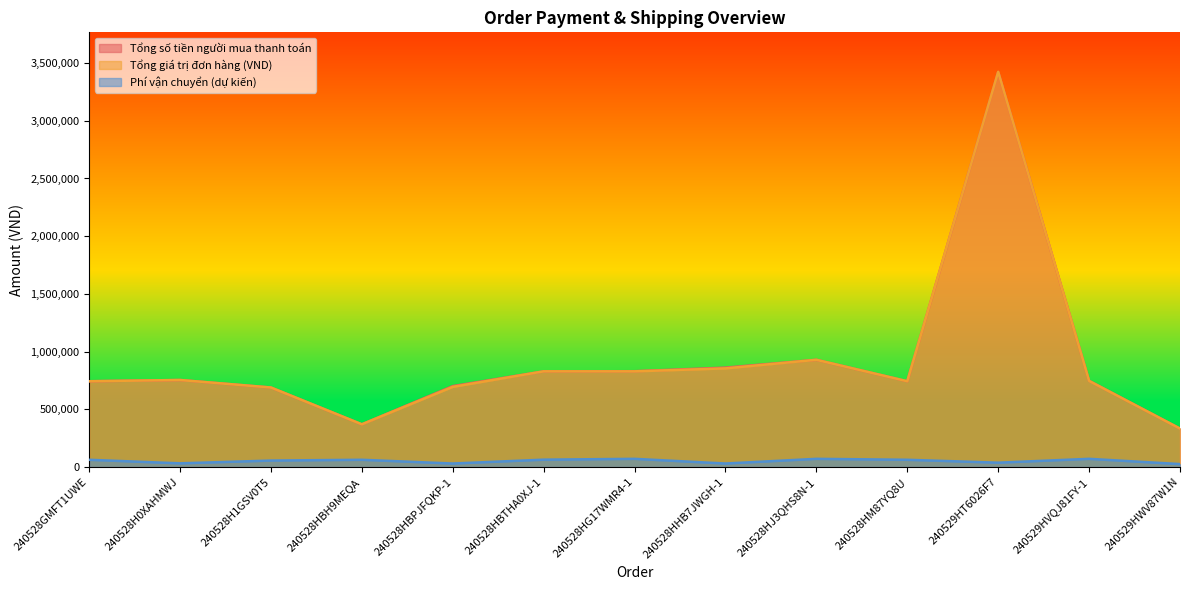

What are all the series names shown in the legend?

Tổng số tiền người mua thanh toán, Tổng giá trị đơn hàng (VND), Phí vận chuyển (dự kiến)